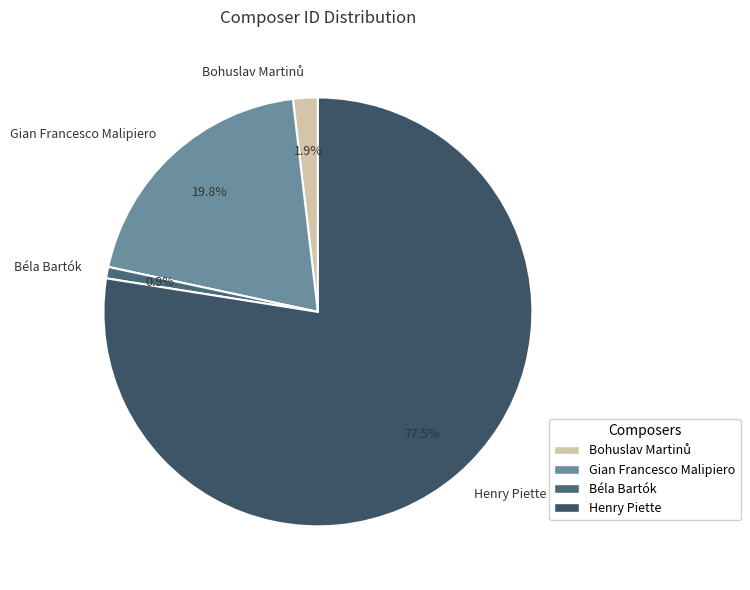

Approximately how many times larger is the value at Gian Francesco Malipiero compared to Henry Piette?

0.3